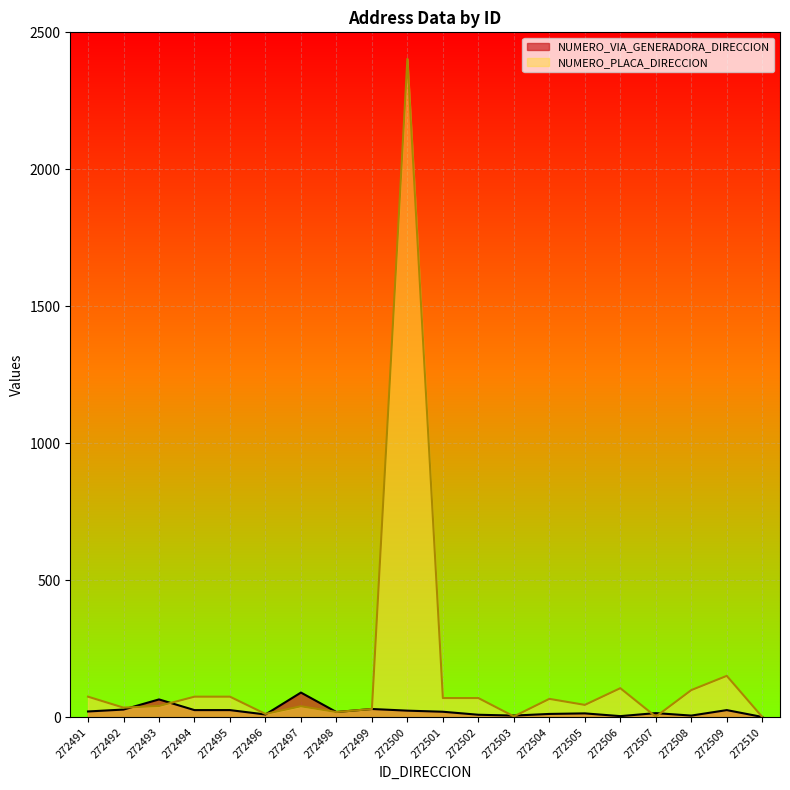

Between 272500 and 272507, which series saw the biggest shift?

NUMERO_PLACA_DIRECCION